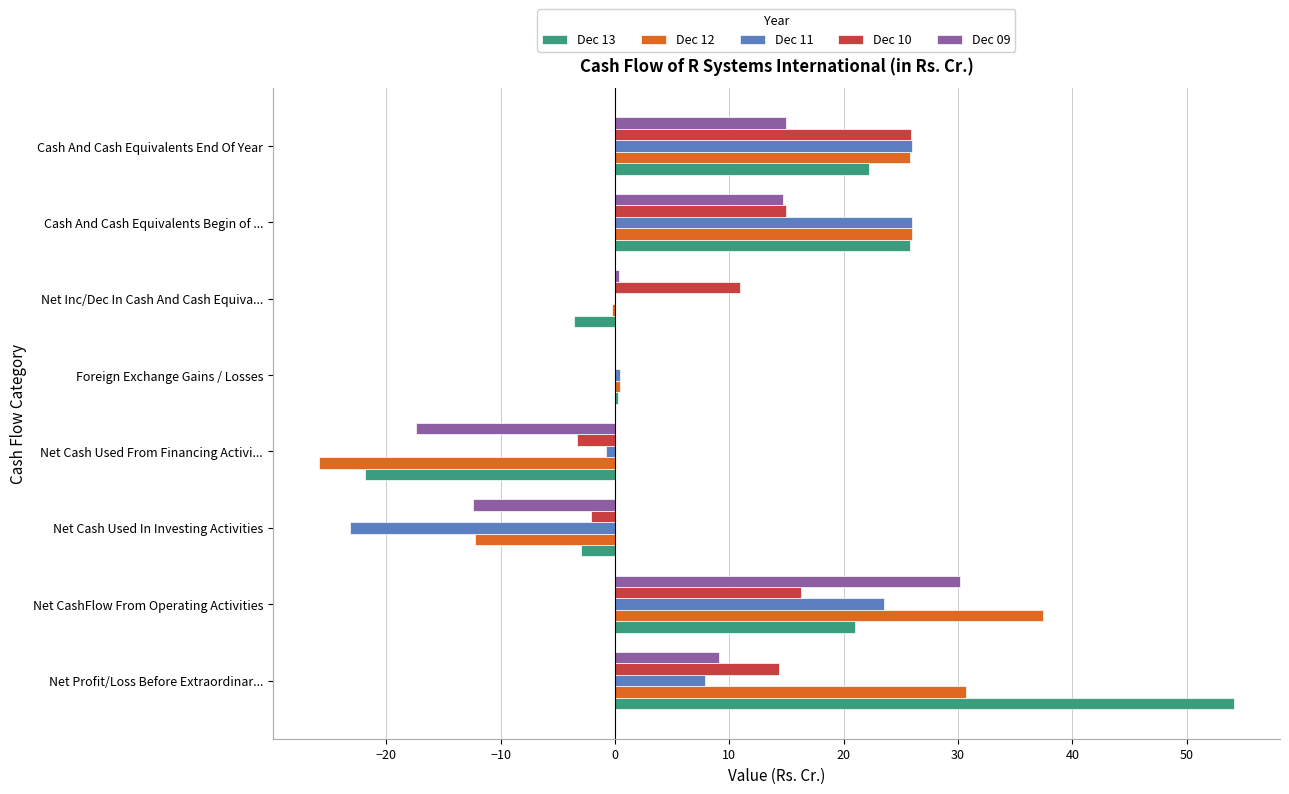

Which series has the widest spread of values?

Dec 13